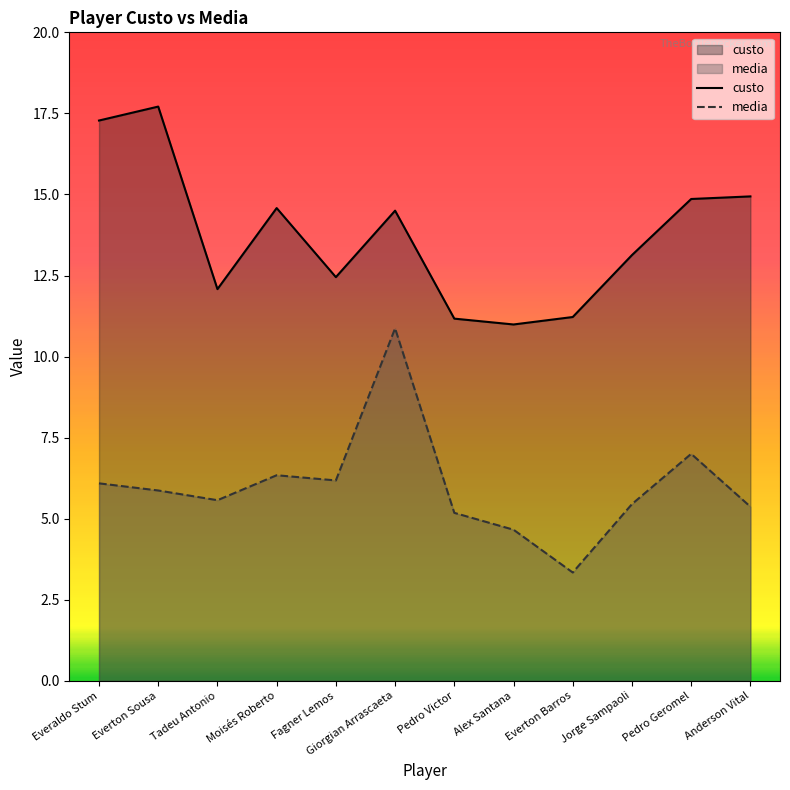

Is the value of media at Everton Sousa greater than the value of custo at Everaldo Stum?

No